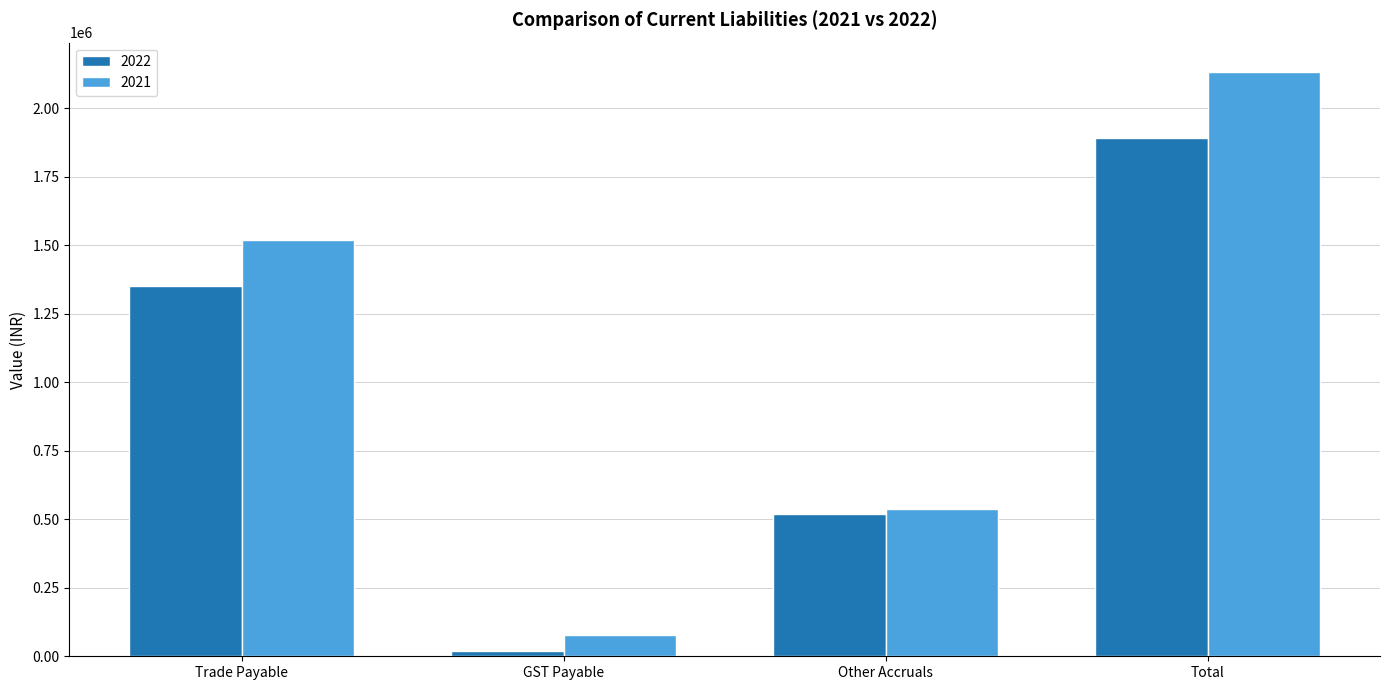

Count the number of data series in this chart.

2